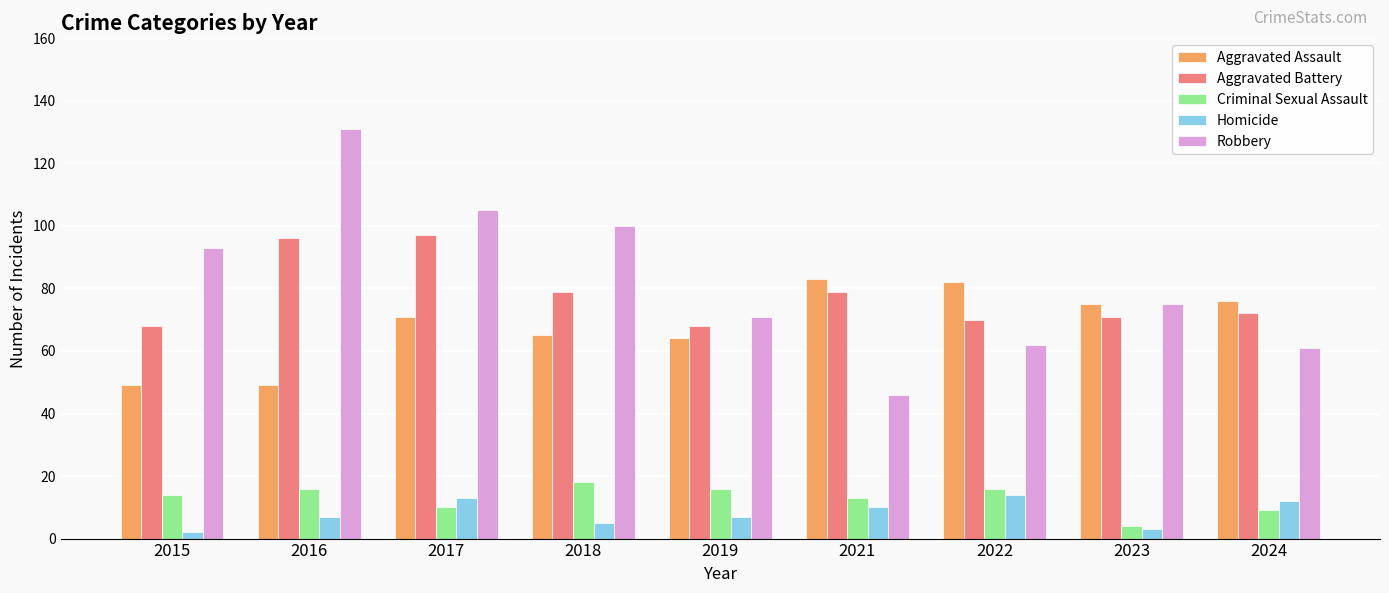

What is the sum of the Aggravated Assault values at 2024 and 2021?

159